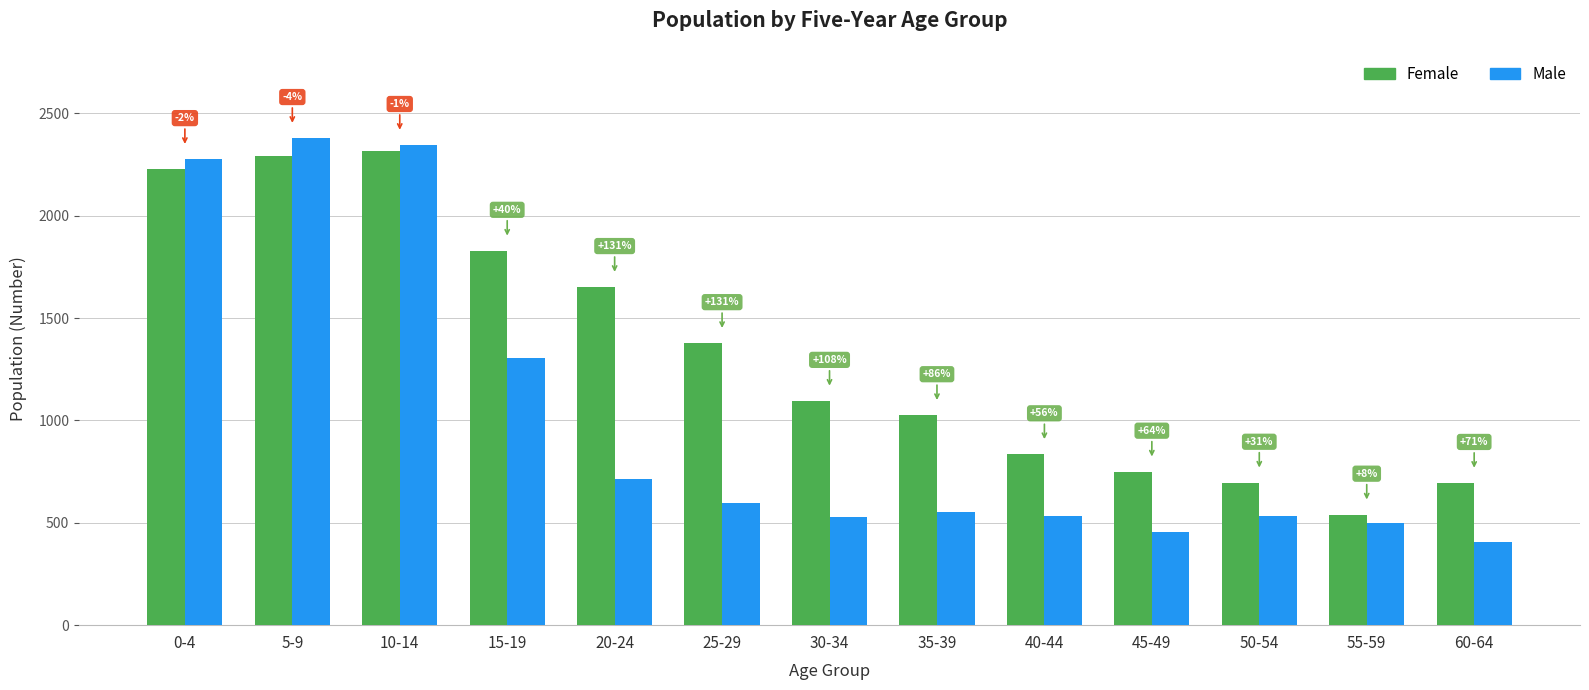

Which series has the largest total across all categories?

Female